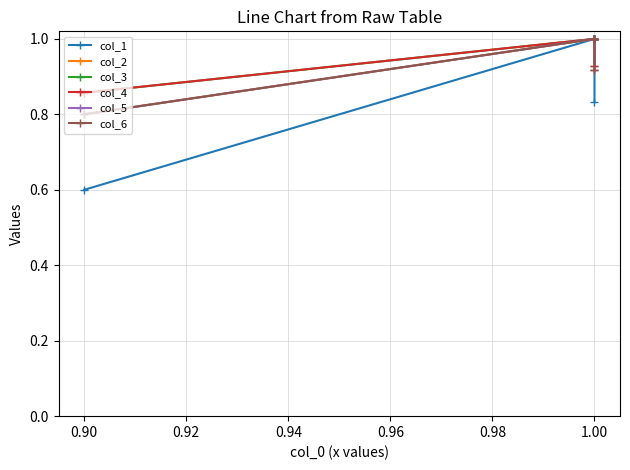

Which series has the largest range (max minus min)?

col_1